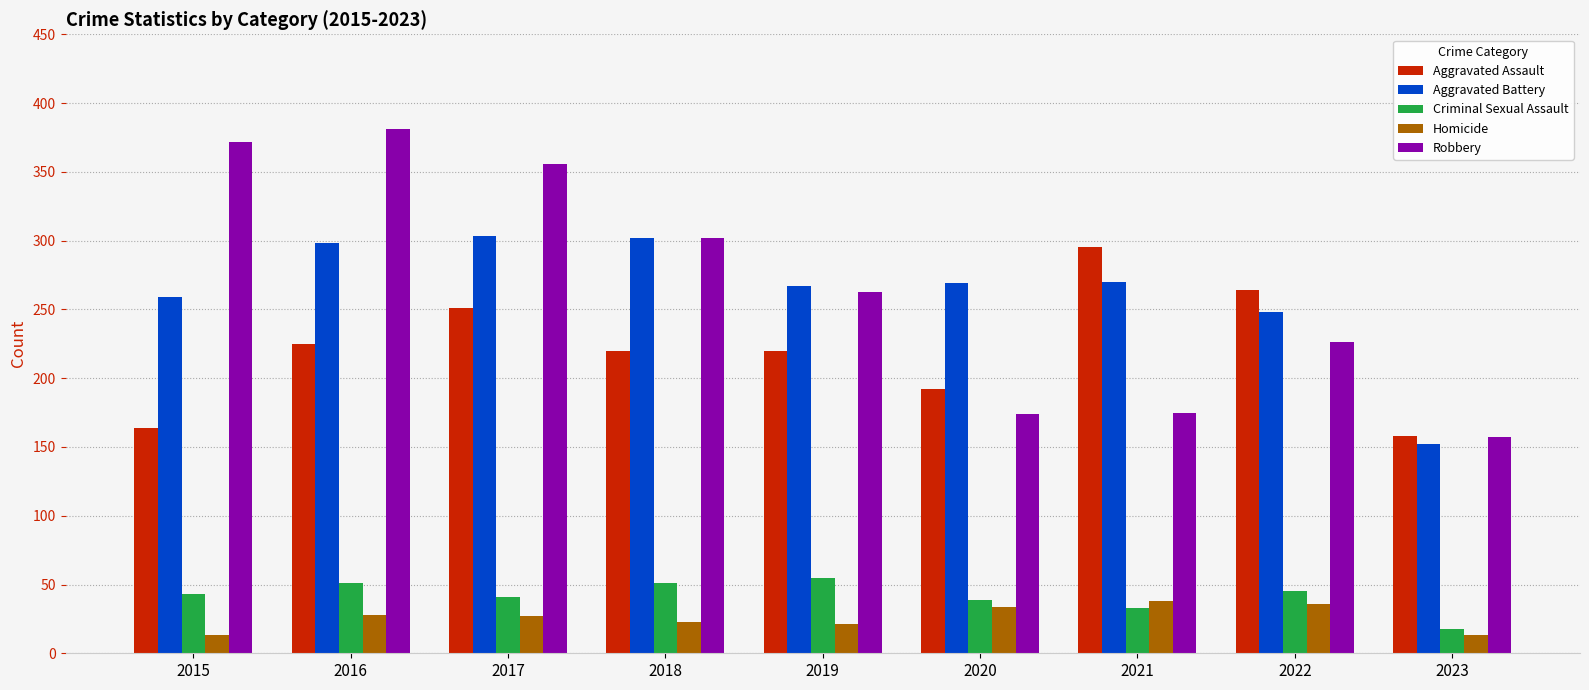

What is the difference between the maximum and minimum values in the Aggravated Battery series?

151